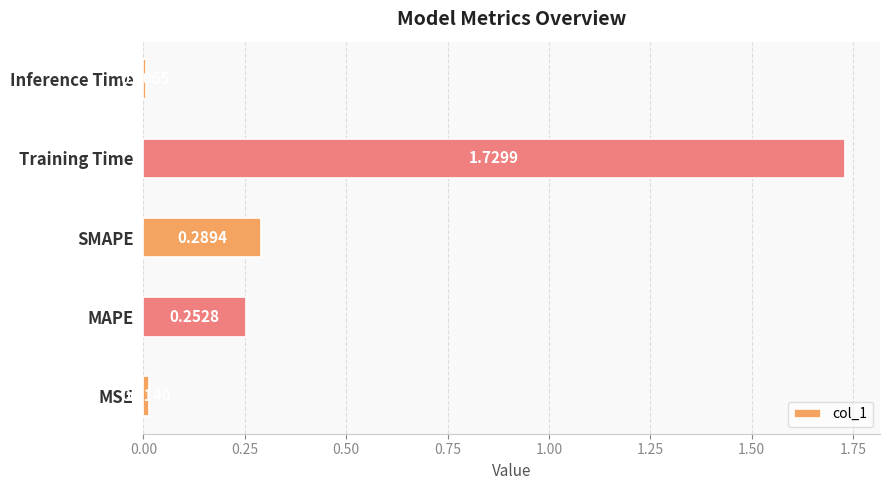

What is the sum of all values?

2.3